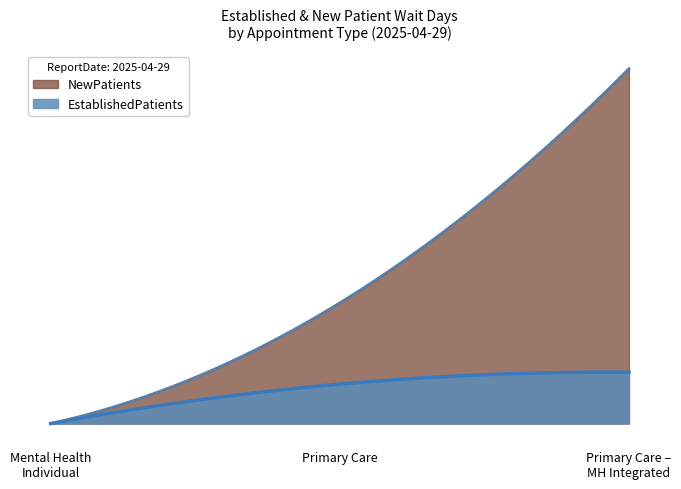

What are all the series names shown in the legend?

NewPatients, EstablishedPatients